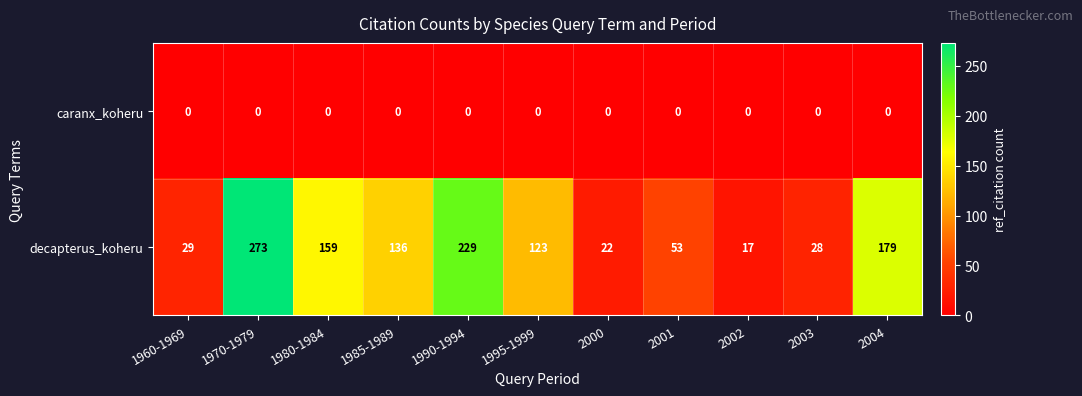

List the series in order of their peak value, lowest first.

caranx_koheru, decapterus_koheru